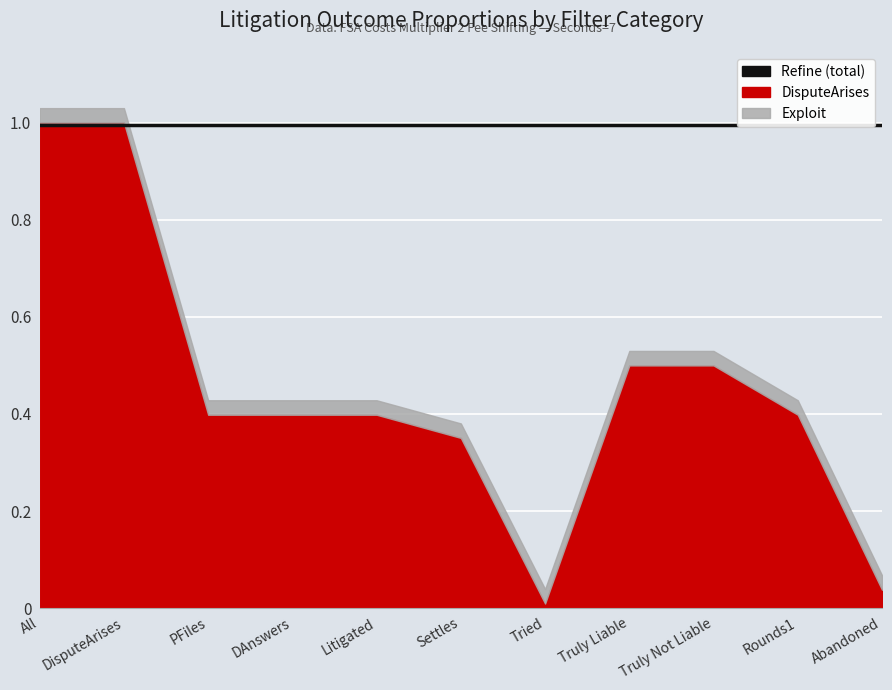

At which category is the sum across all series the highest?

All